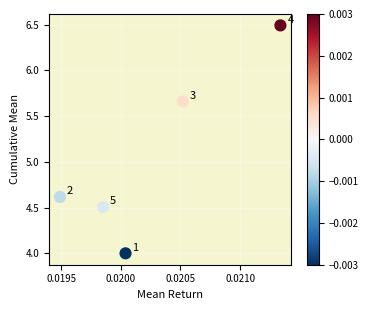

What is the average Y value?

5.1